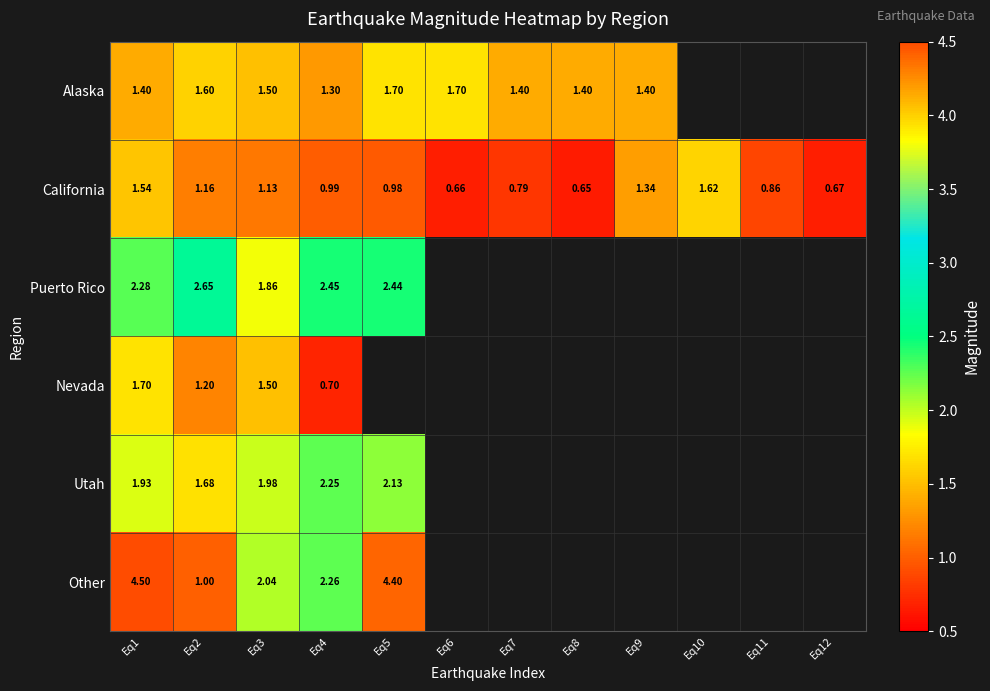

List the series in order of their peak value, lowest first.

California, Alaska, Nevada, Utah, Puerto Rico, Other